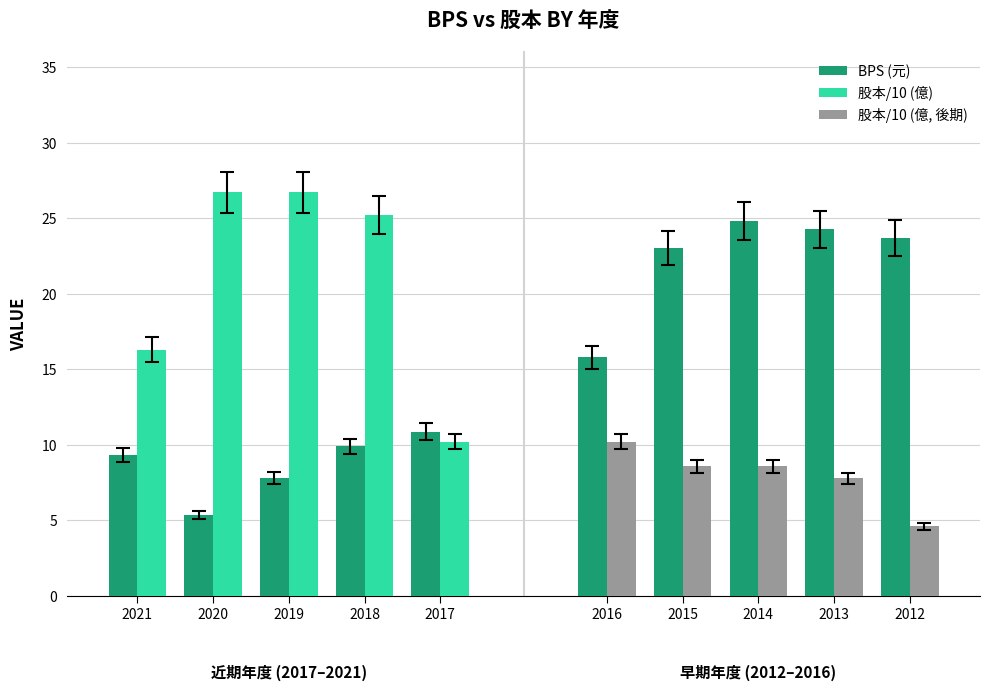

How many series are shown in this chart?

3